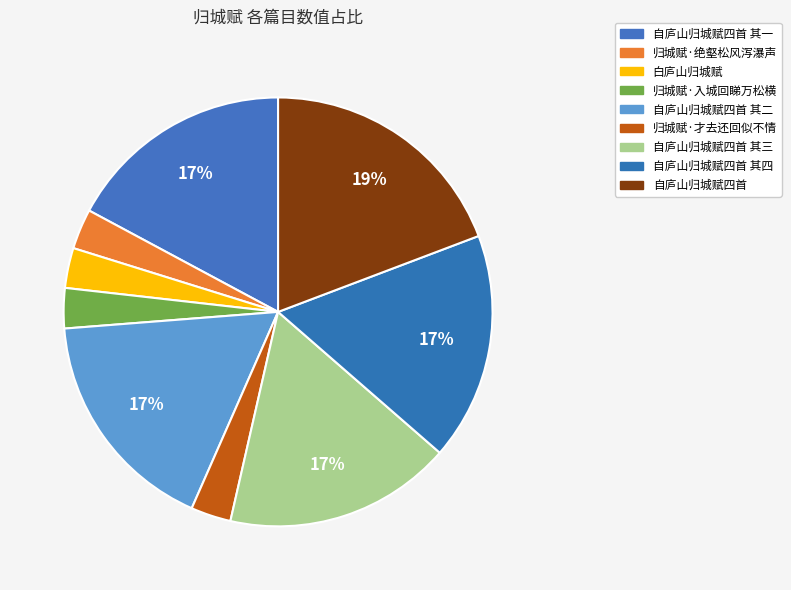

What is the total percentage of 归城赋·入城回睇万松横 and 自庐山归城赋四首 其一?

20.2%